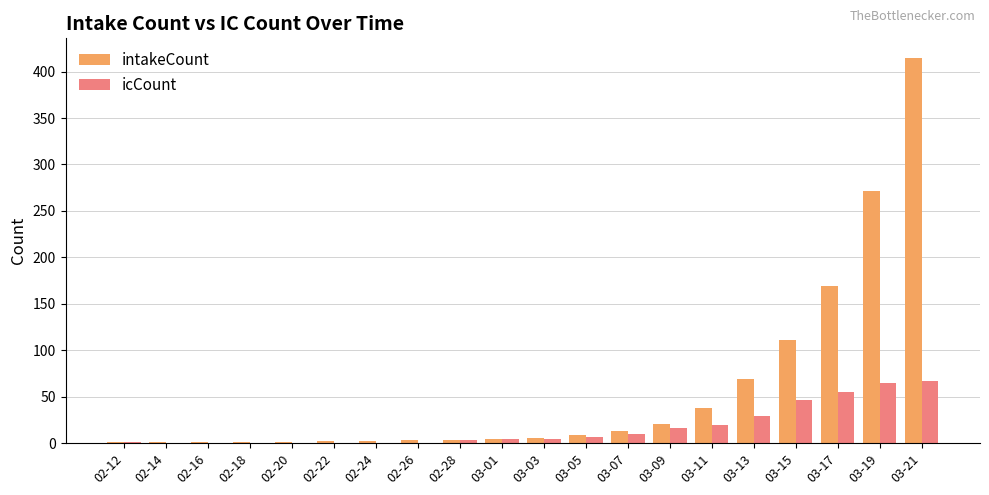

At which label does intakeCount reach its peak?

03-21